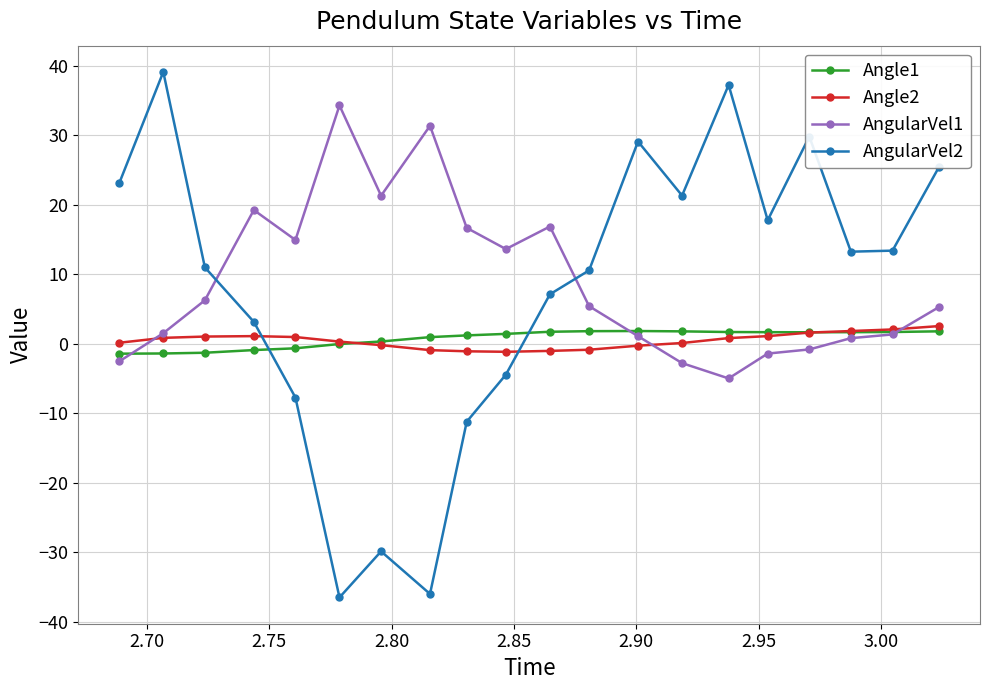

What is the value of the AngularVel2 point at the 19th from the left?

13.4